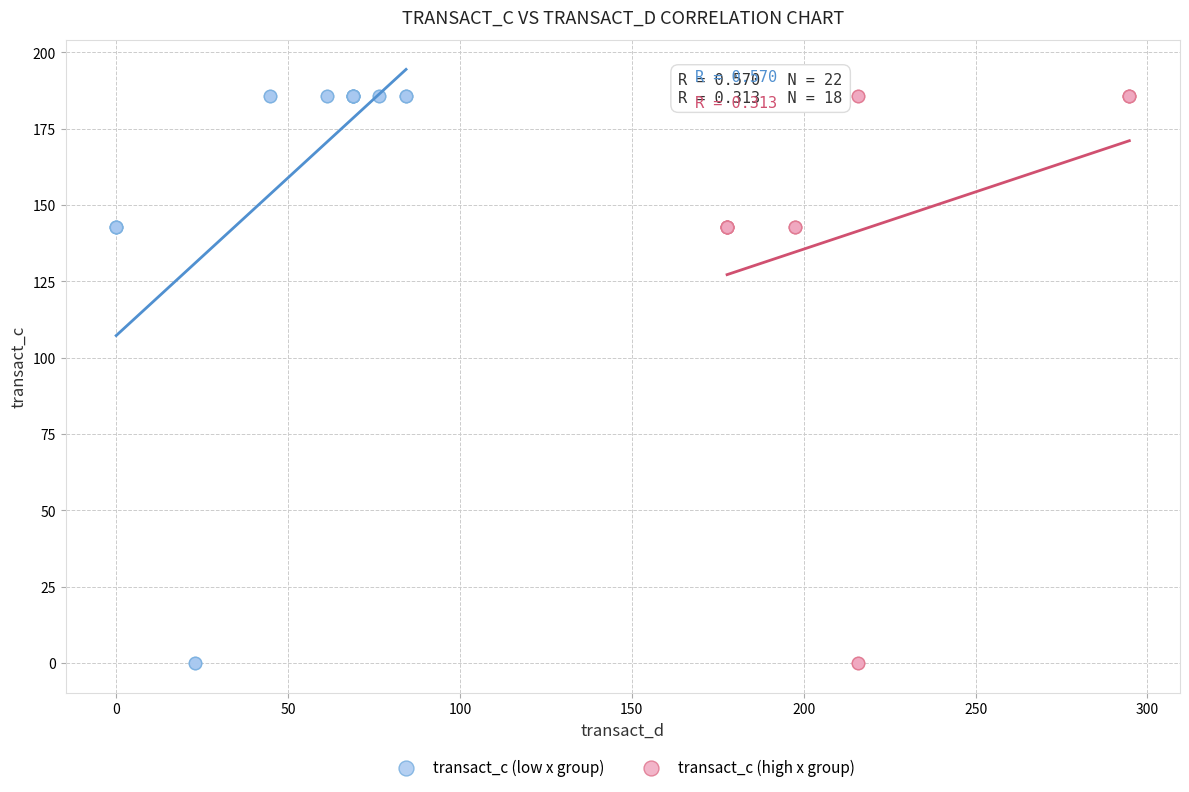

What are all the series names shown in the legend?

transact_c (low x group), transact_c (high x group)